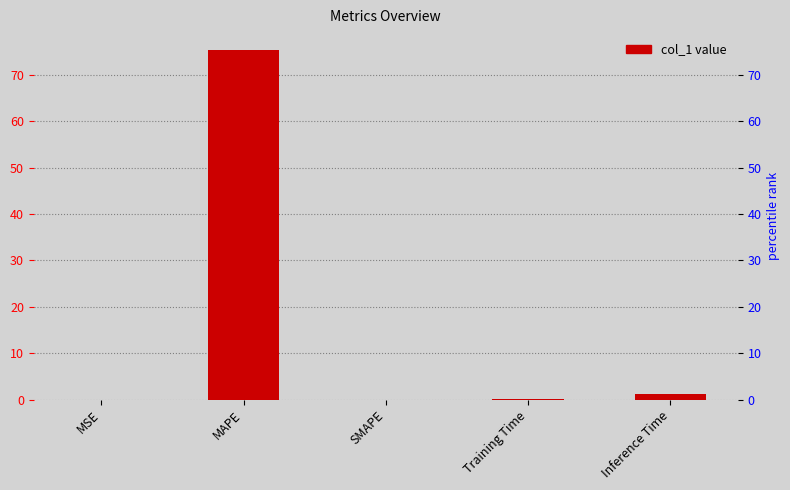

Reading right to left, list all the values displayed in this chart.

Inference Time=1.2	Training Time=0.1	SMAPE=0.0	MAPE=75.5	MSE=0.0